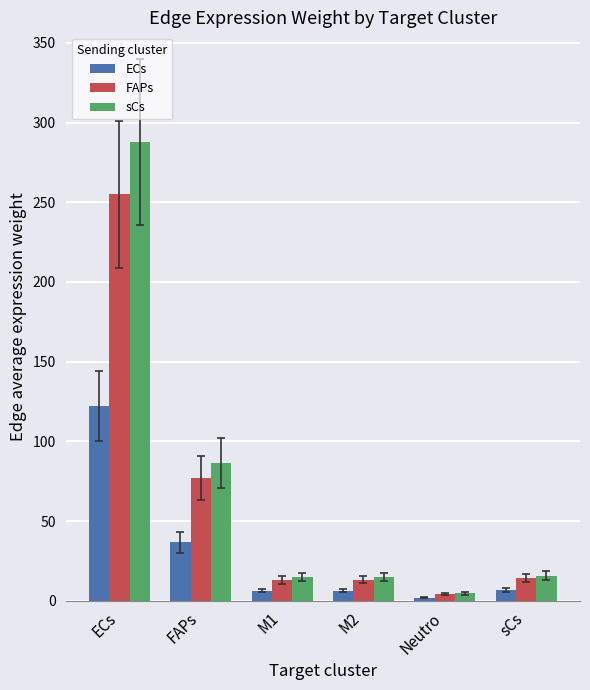

The sCs series shows 125.4 at ECs. True or false?

False